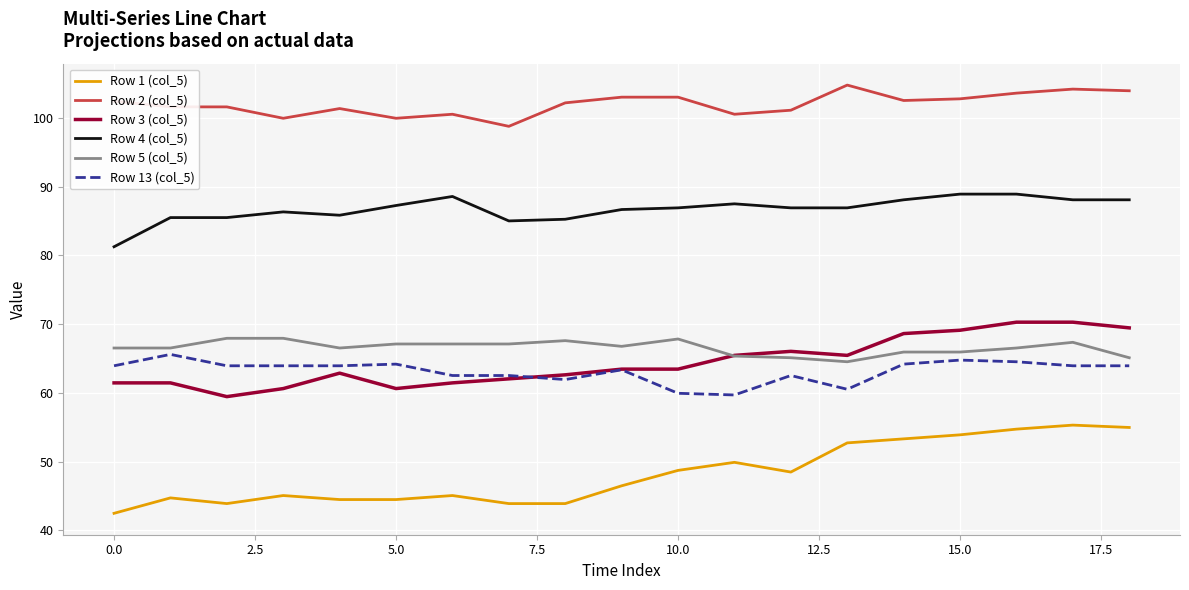

True or false: Row 3 (col_5) and Row 2 (col_5) intersect in this chart.

False